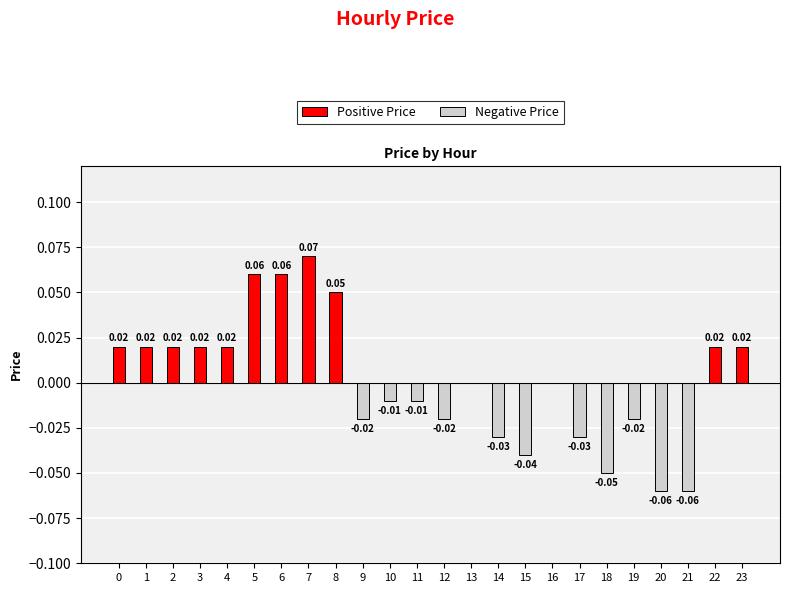

Count the Negative Price values in the range 0 to 1.

13